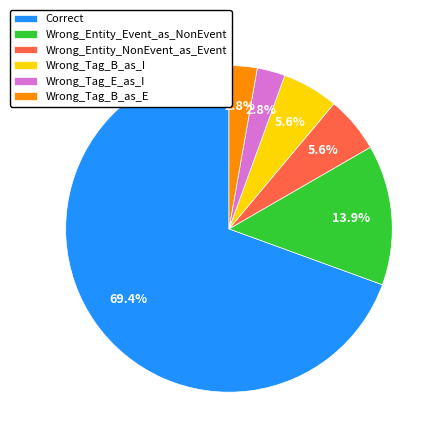

The Wrong_Entity_NonEvent_as_Event slice represents 1% of the pie. True or false?

False